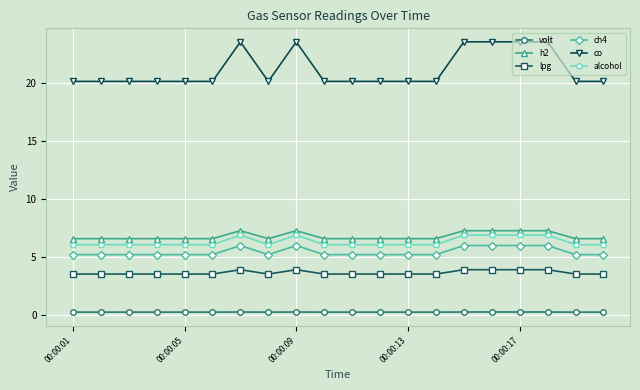

Which series has the largest range (max minus min)?

co